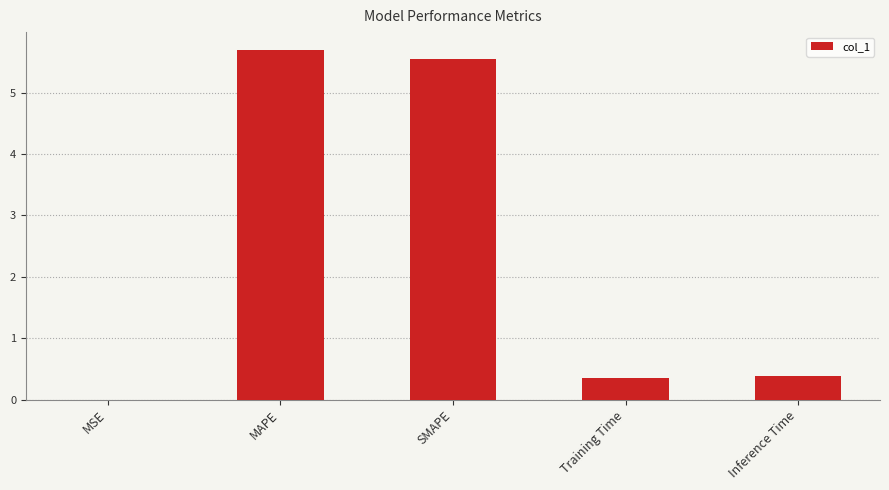

Which has a higher value, SMAPE or Training Time?

SMAPE